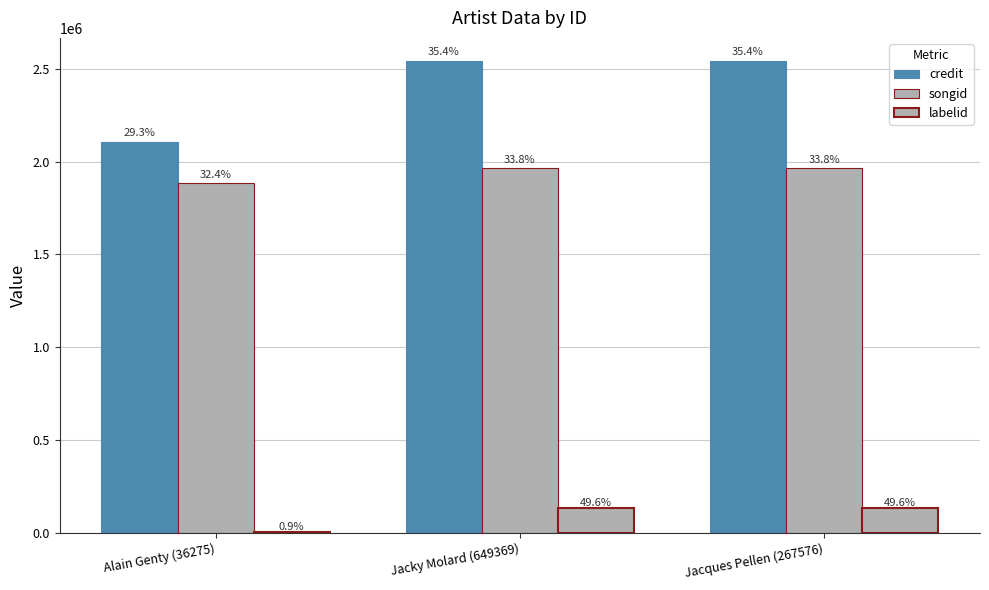

List the labels in order of labelid value, largest first.

Jacky Molard (649369), Jacques Pellen (267576), Alain Genty (36275)